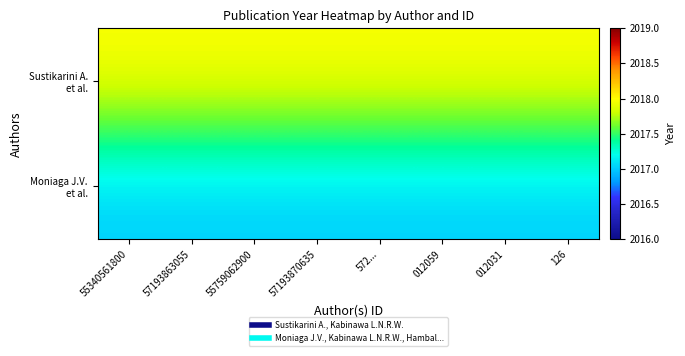

How many data points does each series have?

8